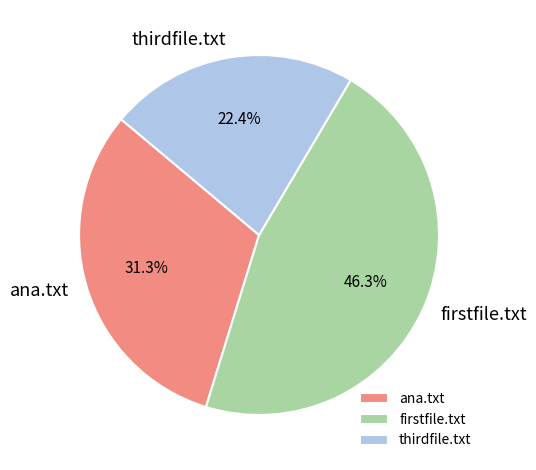

True or false: ana.txt accounts for 46% of the total.

False